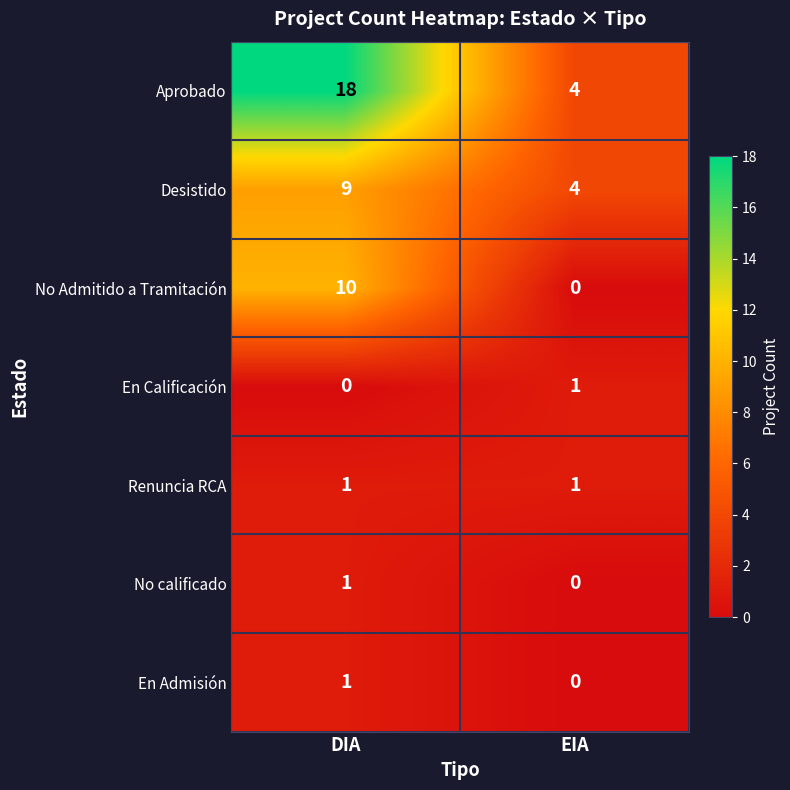

What is the total value across all series at EIA?

10